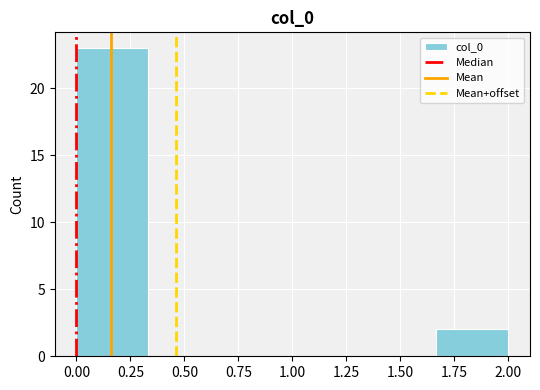

Reading left to right, transcribe this chart: for each bar, give the range it covers on the x-axis and its height. Neither the bar edges nor the heights are printed on the chart, so give them approximately, as read against the axes.

0.00 to 0.35: 23
0.35 to 0.65: 0
0.65 to 1.00: 0
1.00 to 1.35: 0
1.35 to 1.65: 0
1.65 to 2.00: 2